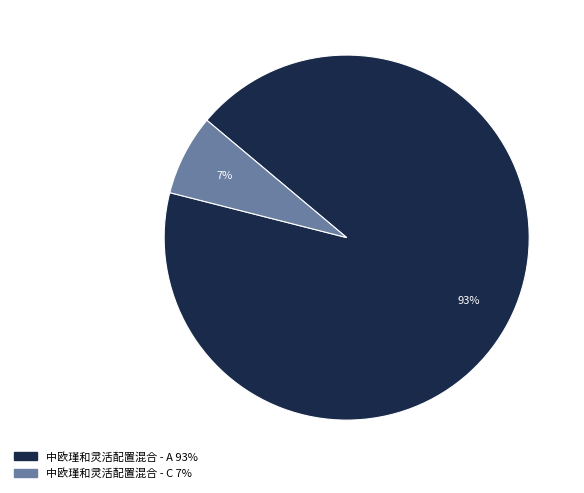

To the nearest percent, what is the difference between the largest and smallest slice percentages?

86%